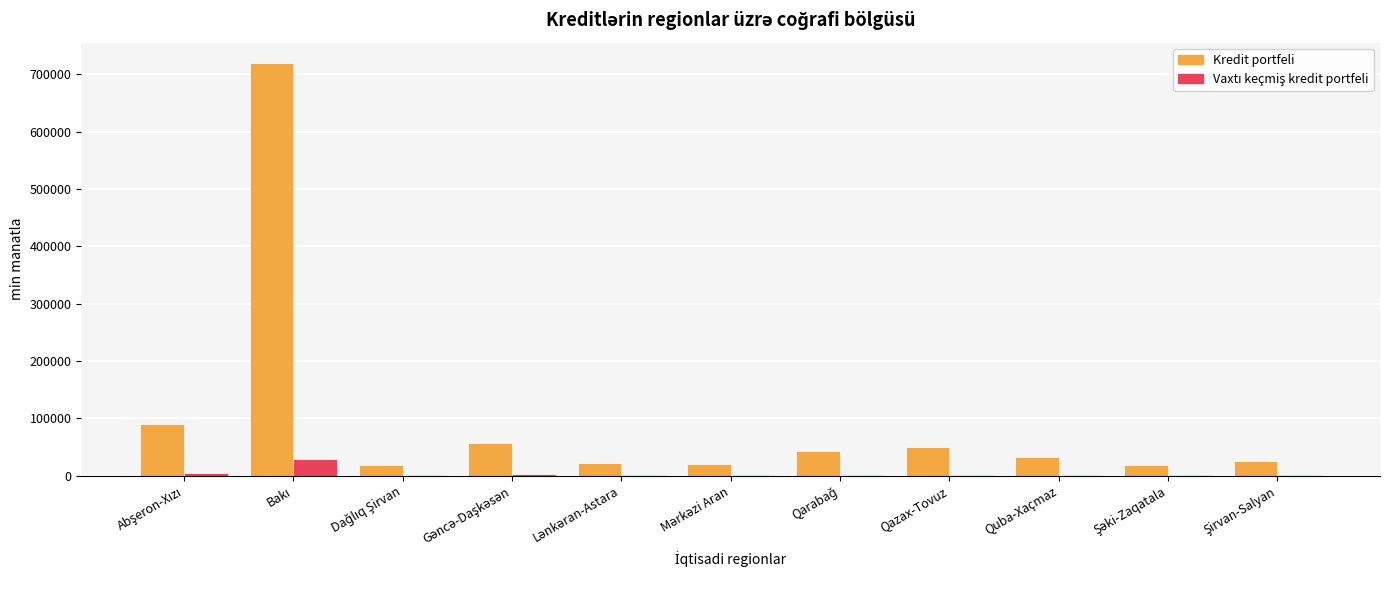

What is the maximum value for Kredit portfeli?

719410.0